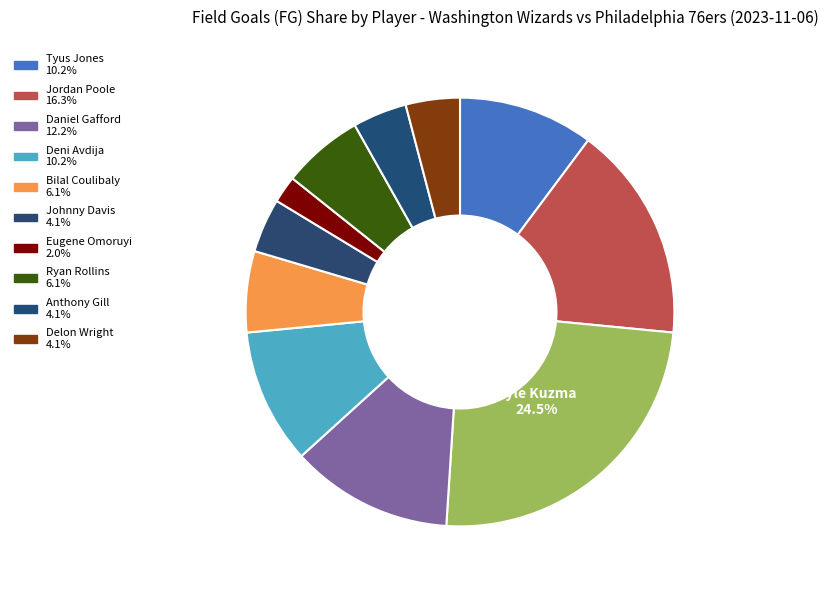

How many segments does this pie chart have?

11